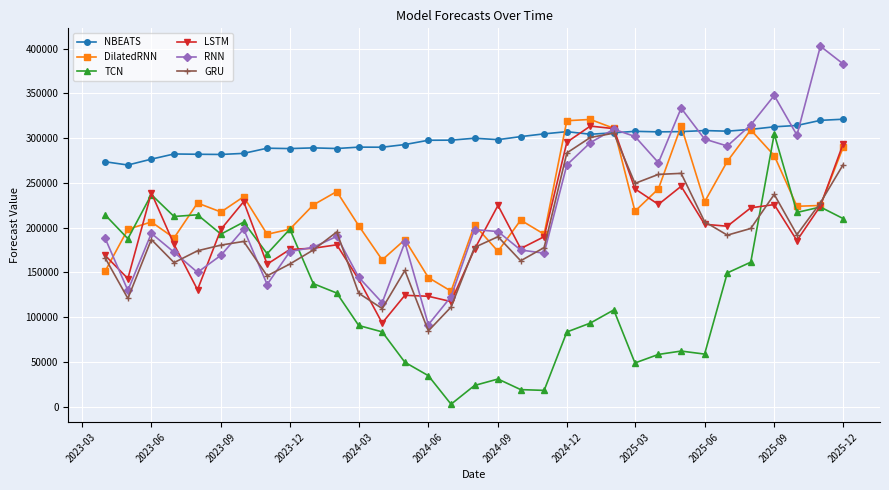

True or false: GRU has more than 2 interior local peaks.

True